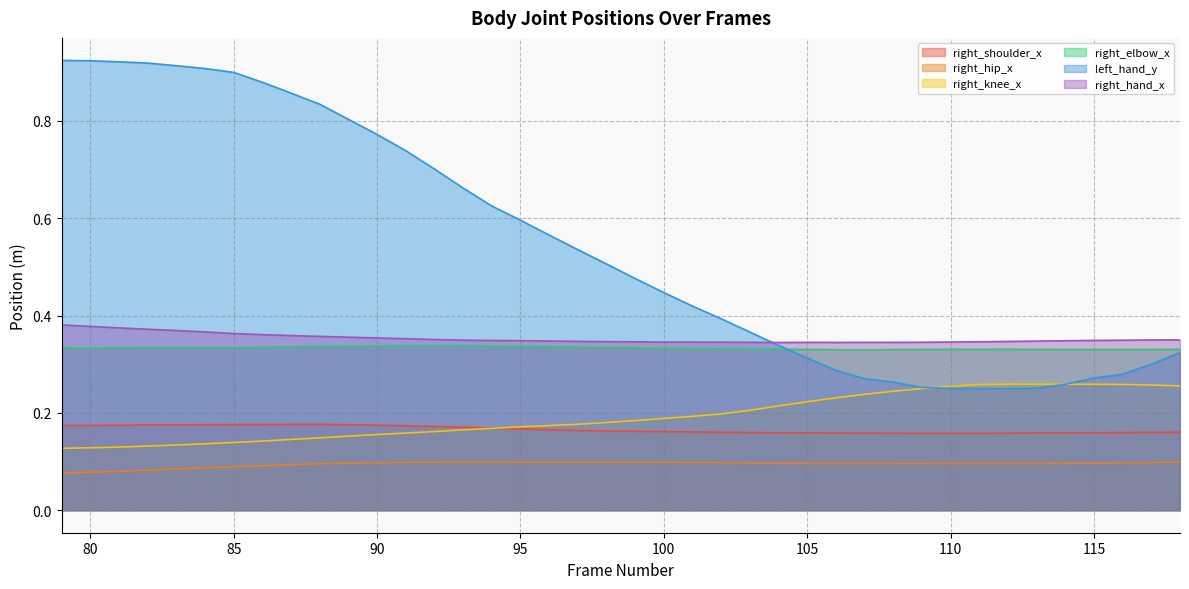

List the series in order of their peak value, highest first.

left_hand_y, right_hand_x, right_elbow_x, right_knee_x, right_shoulder_x, right_hip_x